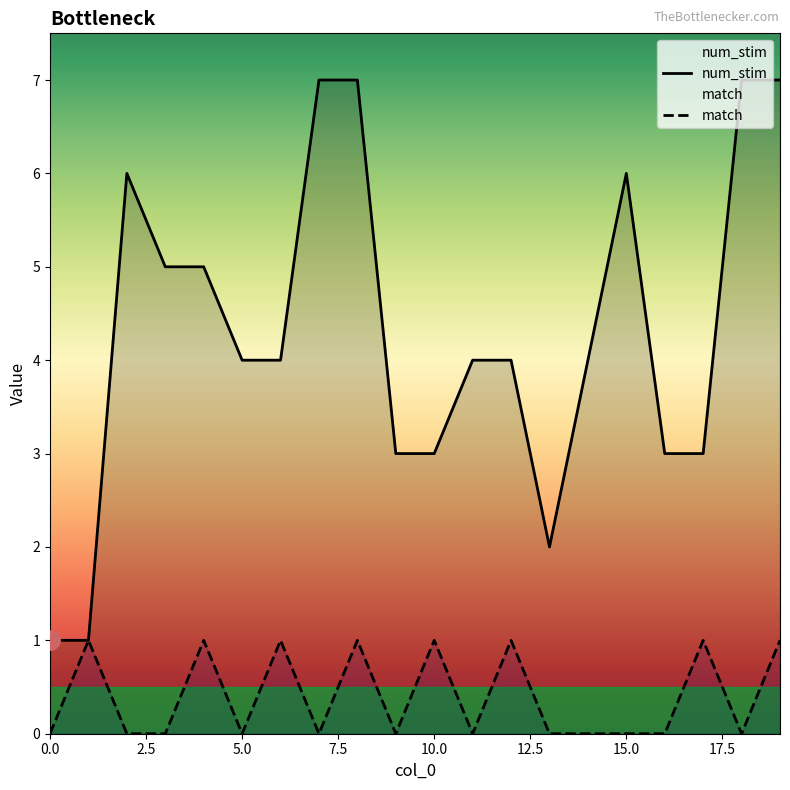

How many data points does each series have?

20